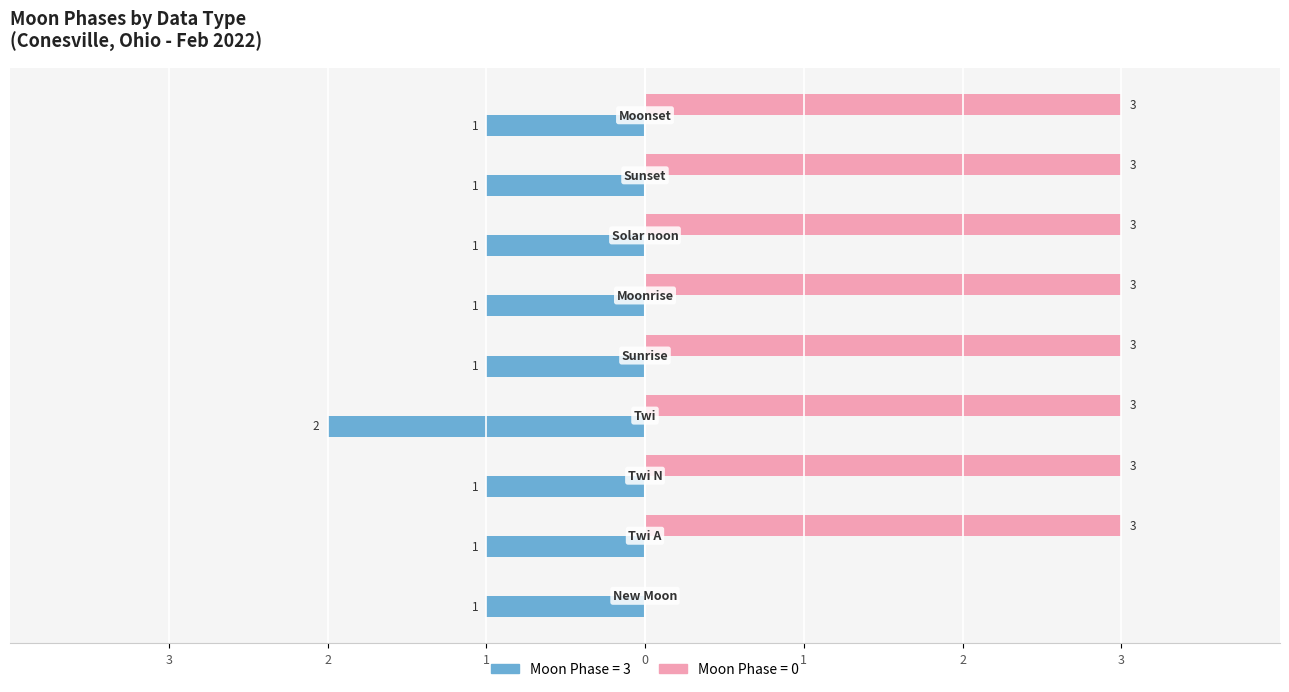

What are all the series names shown in the legend?

Moon Phase = 3, Moon Phase = 0